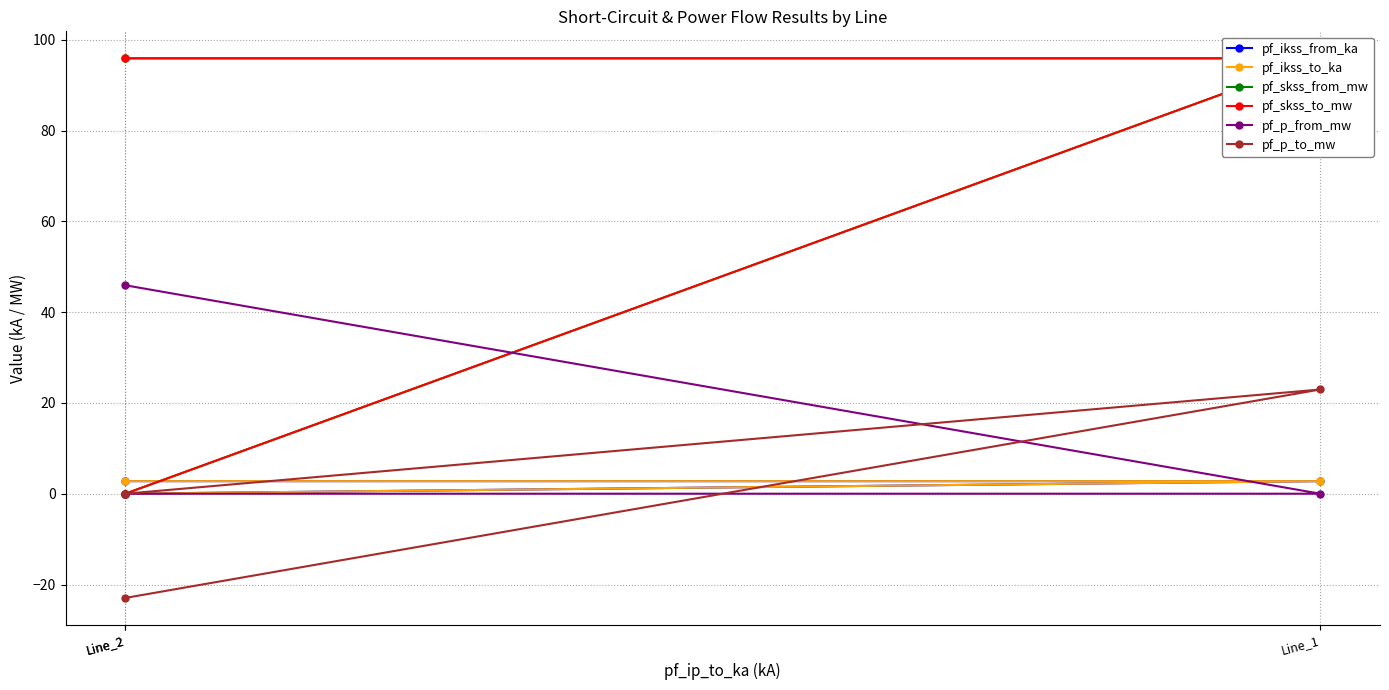

Does the chart have visible grid lines?

Yes